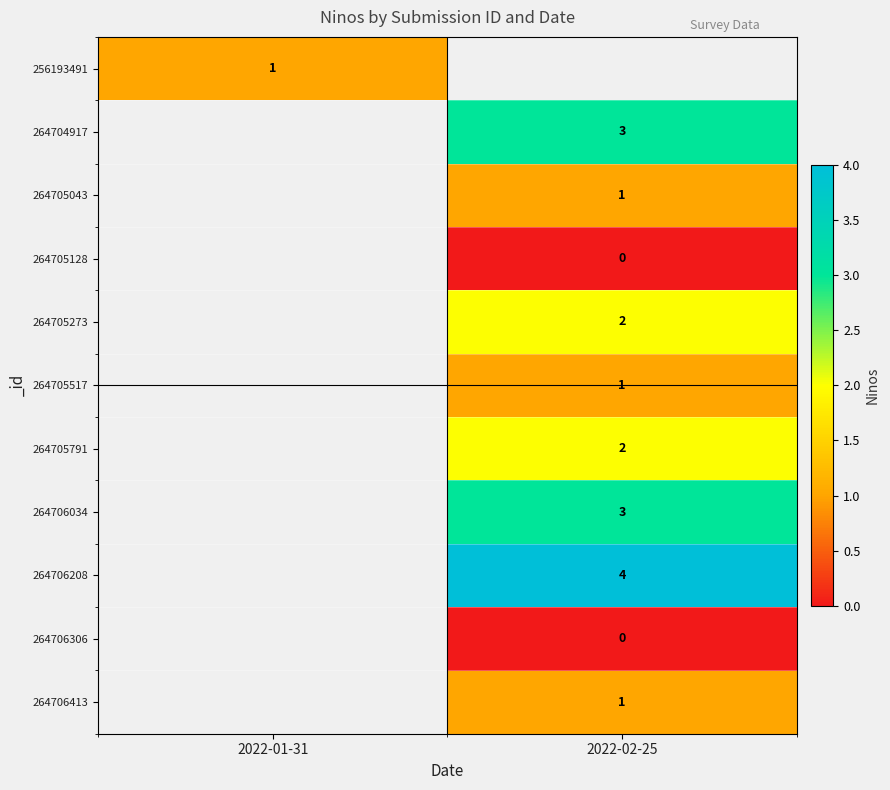

True or false: 256193491 has a value of 0 at 2022-01-31.

False